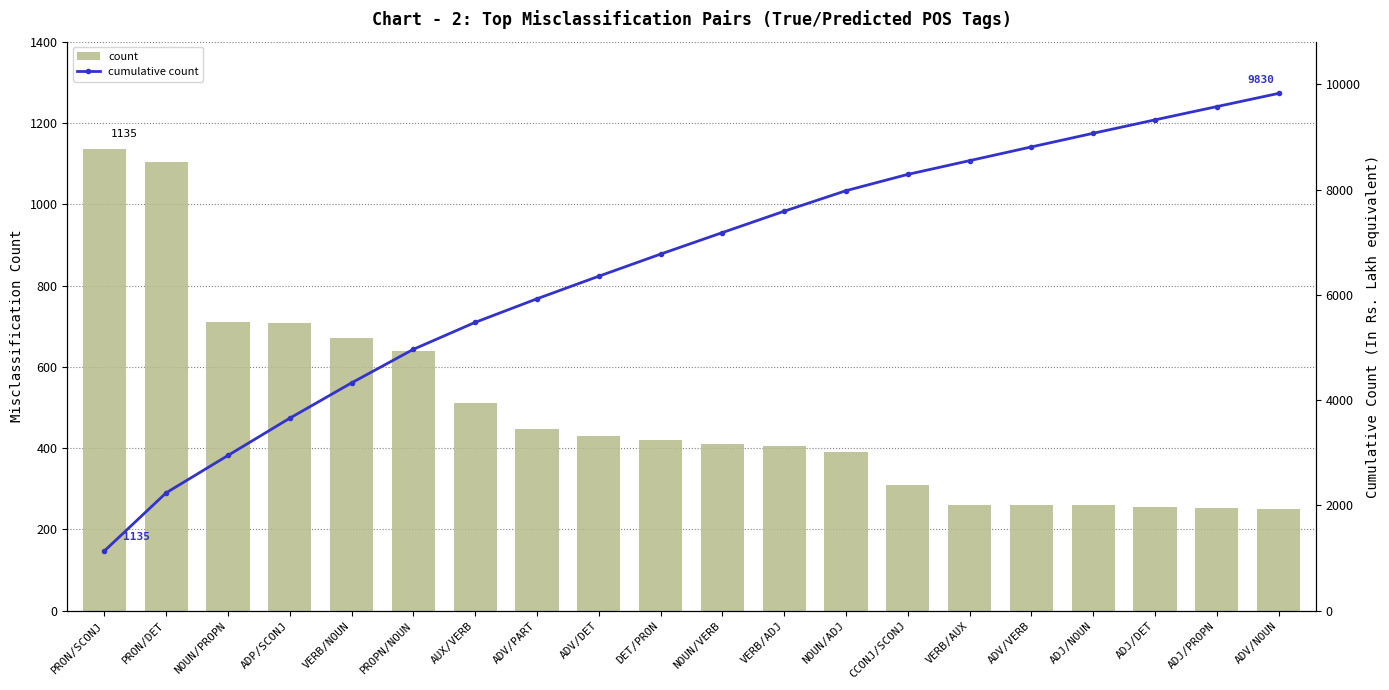

Which series has the largest total across all categories?

cumulative count